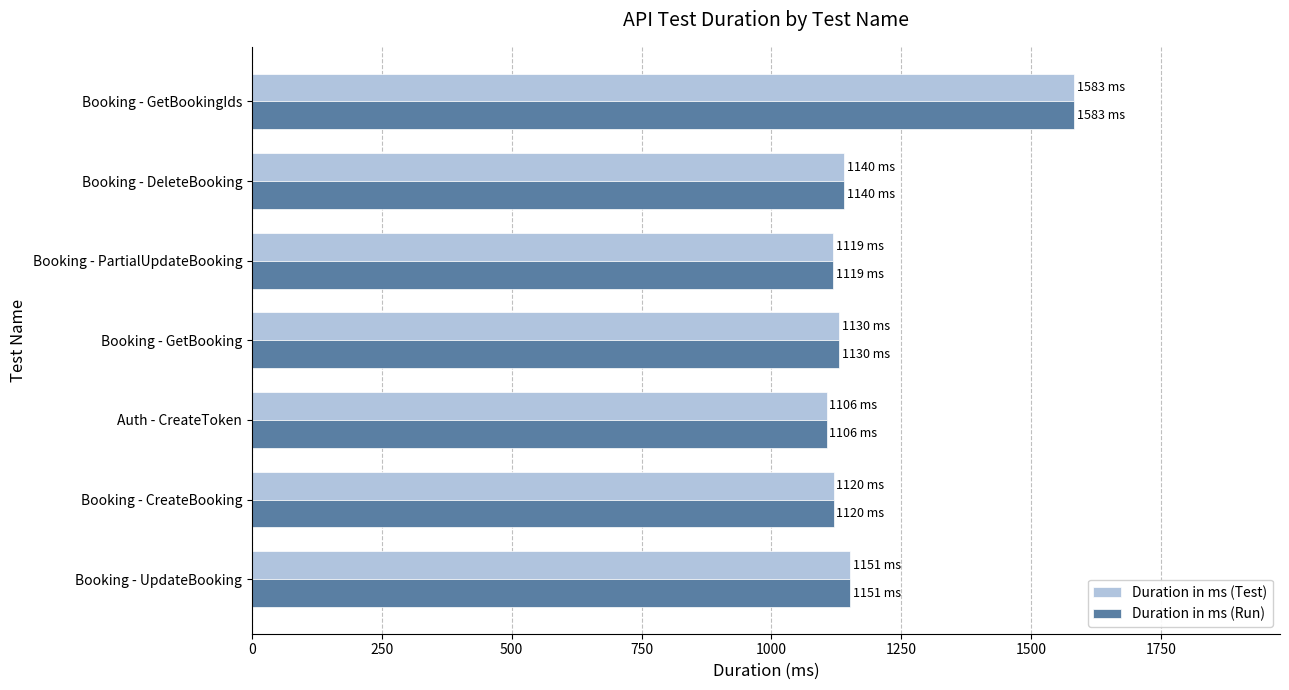

What is the minimum value shown in the chart?

1106